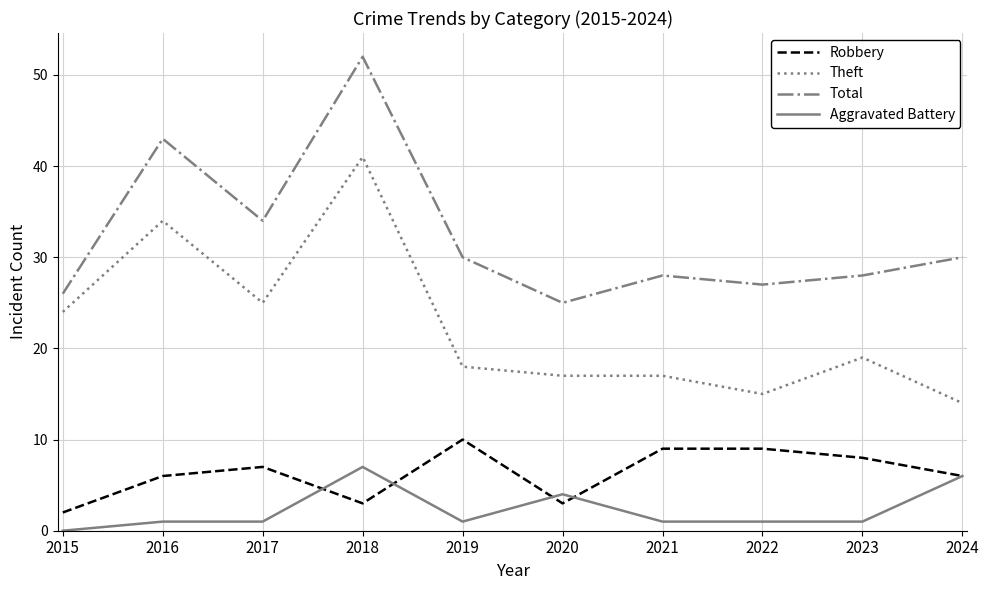

Reading right to left, transcribe all the data shown in this chart.

Robbery: 6	8	9	9	3	10	3	7	6	2
Theft: 14	19	15	17	17	18	41	25	34	24
Total: 30	28	27	28	25	30	52	34	43	26
Aggravated Battery: 6	1	1	1	4	1	7	1	1	0